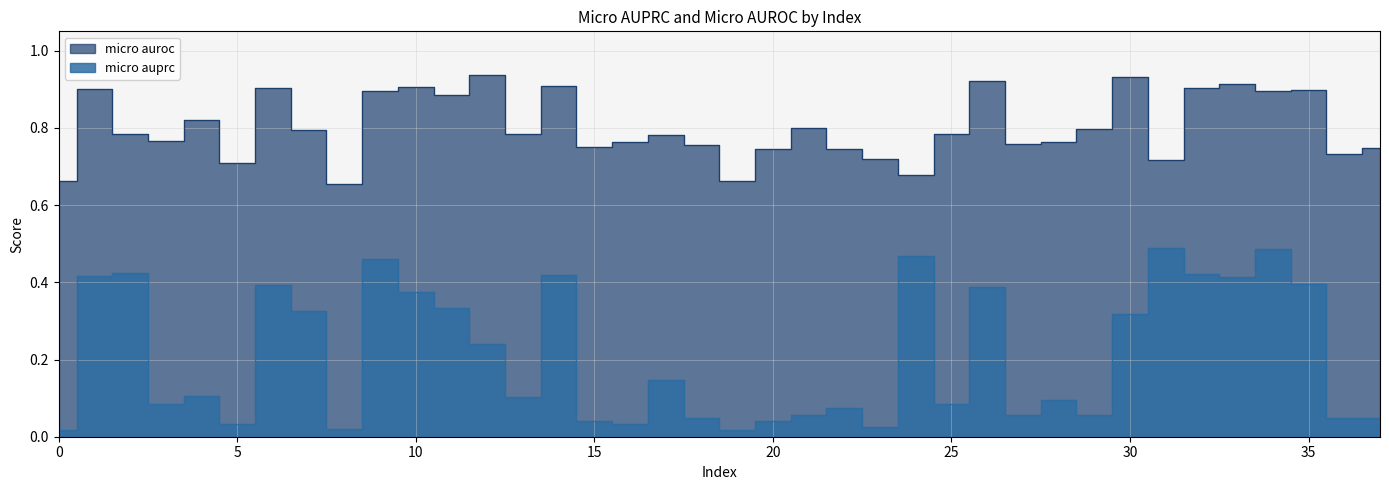

True or false: micro auroc has more than 2 points higher than both neighbors.

True